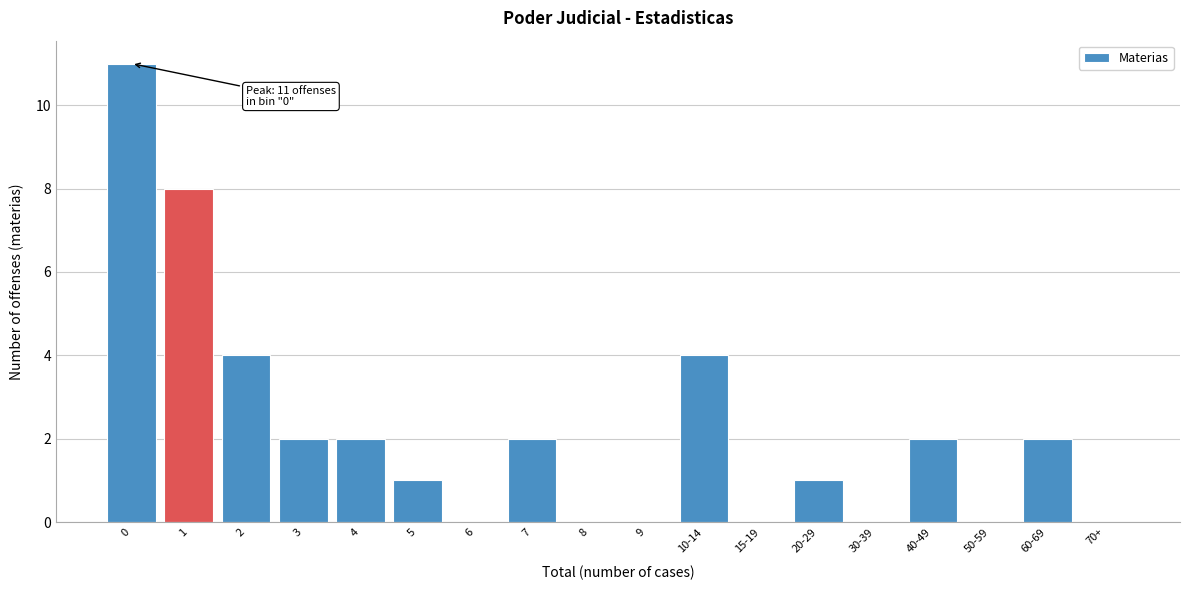

Reading left to right, extract all data points from this chart.

0=11	1=8	2=4	3=2	4=2	5=1	6=0	7=2	8=0	9=0	10-14=4	15-19=0	20-29=1	30-39=0	40-49=2	50-59=0	60-69=2	70+=0